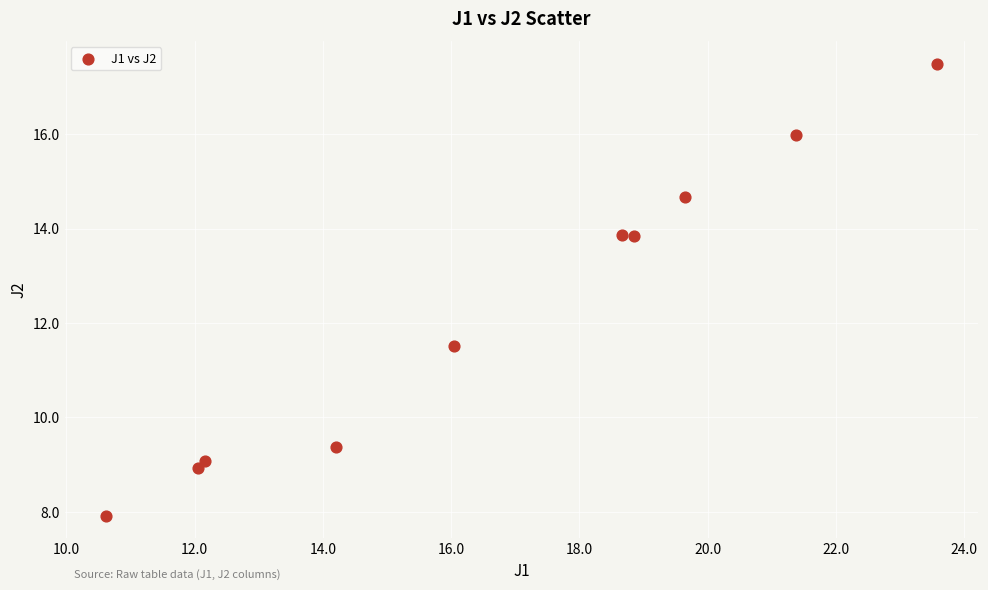

What Y value in the scatter plot is closest to 12?

11.5